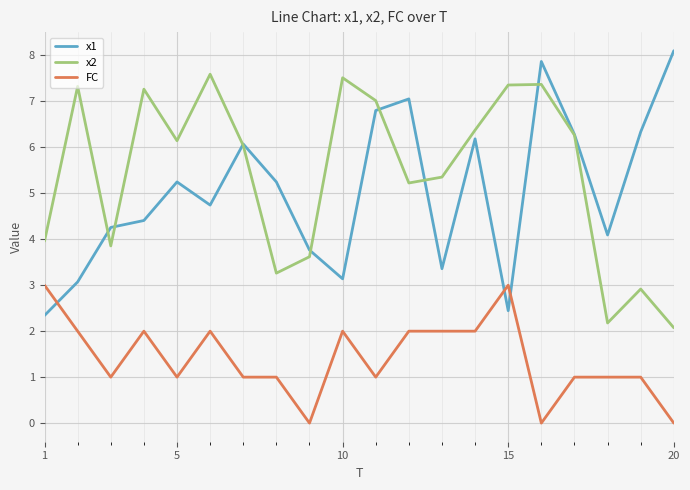

After their last crossing, which series has the higher values: x1 or FC?

x1